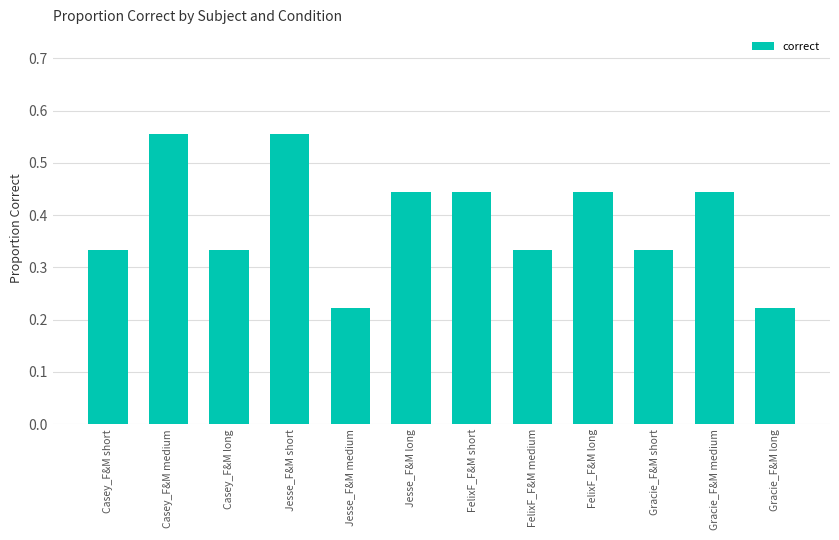

The value at FelixF_F&M short is 0.6. True or false?

False